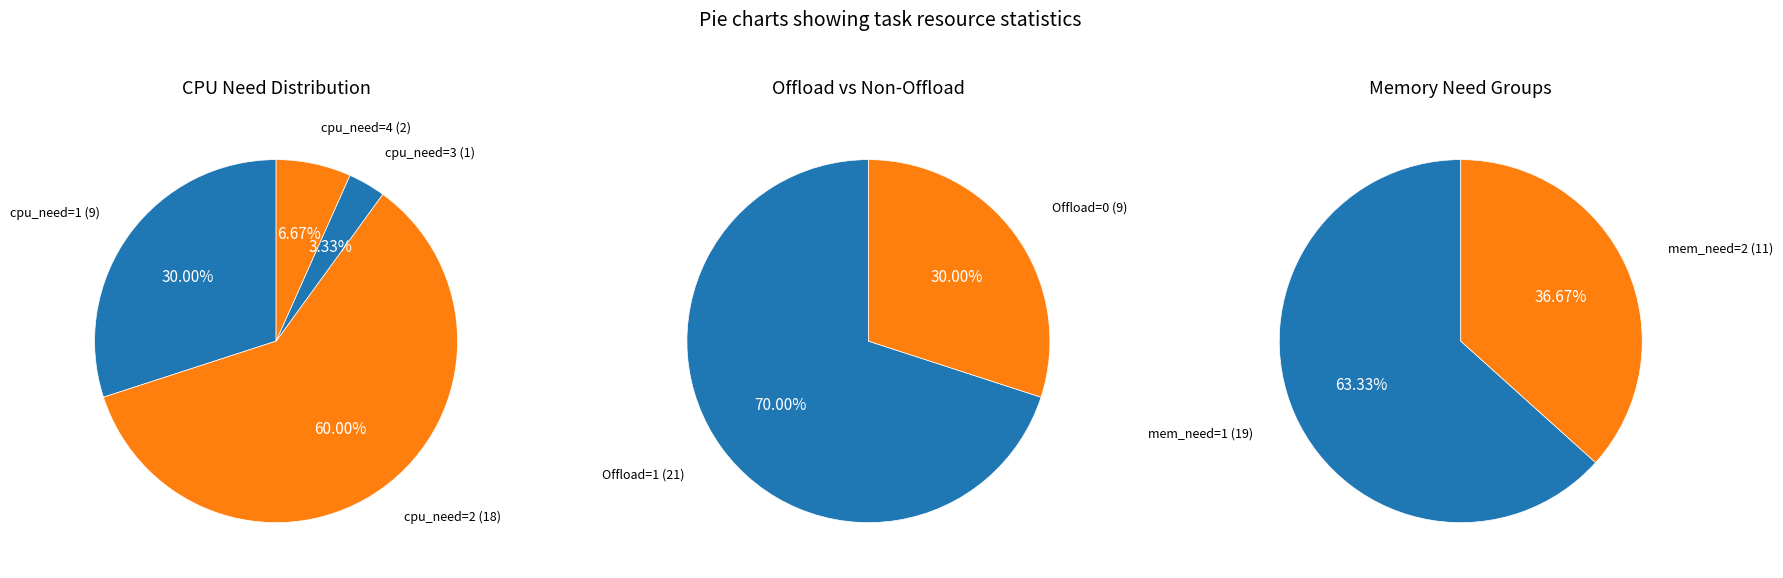

Between cpu_need_2 and cpu_need_3, which is larger?

cpu_need_2